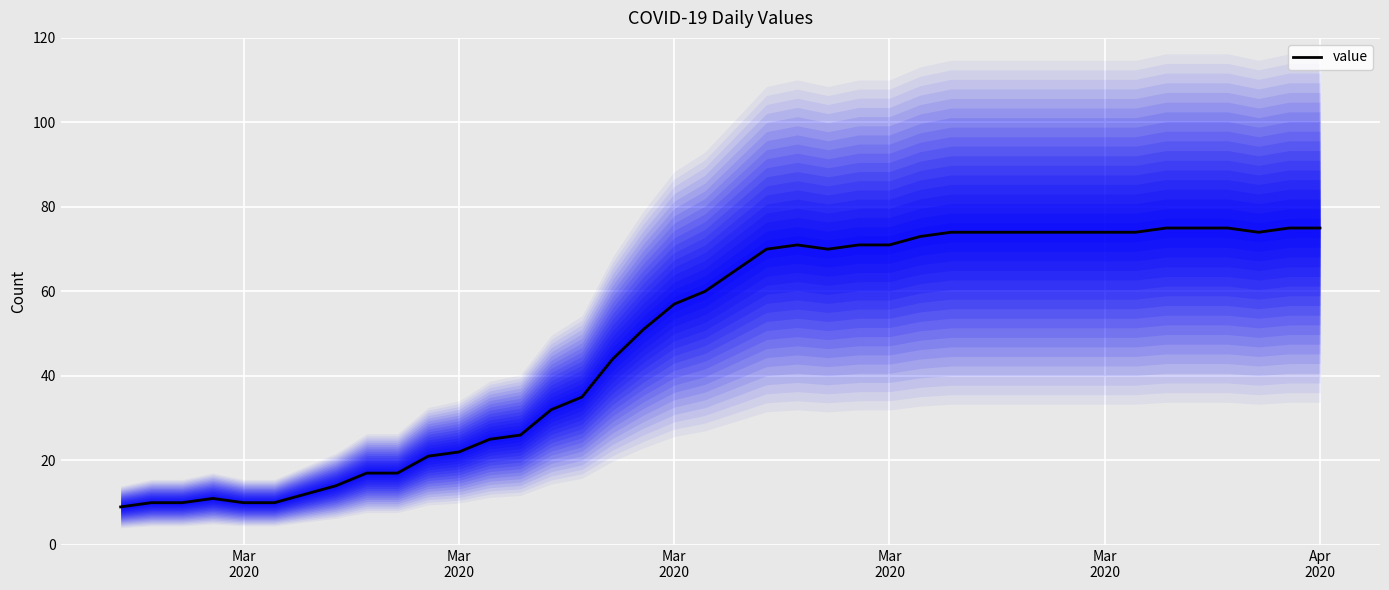

At which category does the chart reach its minimum across all series?

Mar
2020